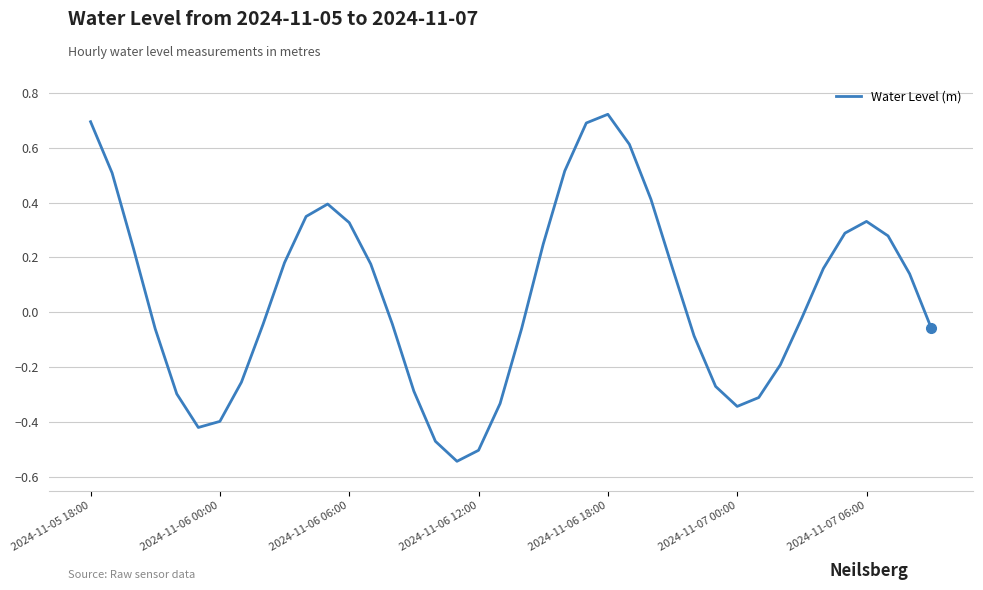

How many lines are shown in the chart?

1